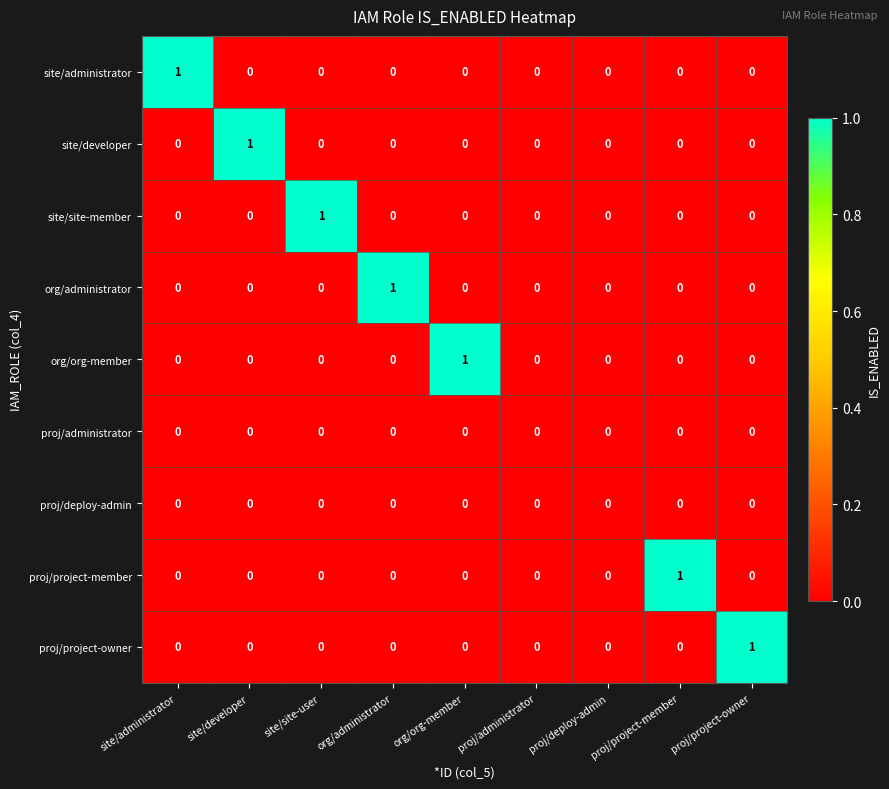

The value of proj/deploy-admin at proj/administrator is 0. True or false?

True